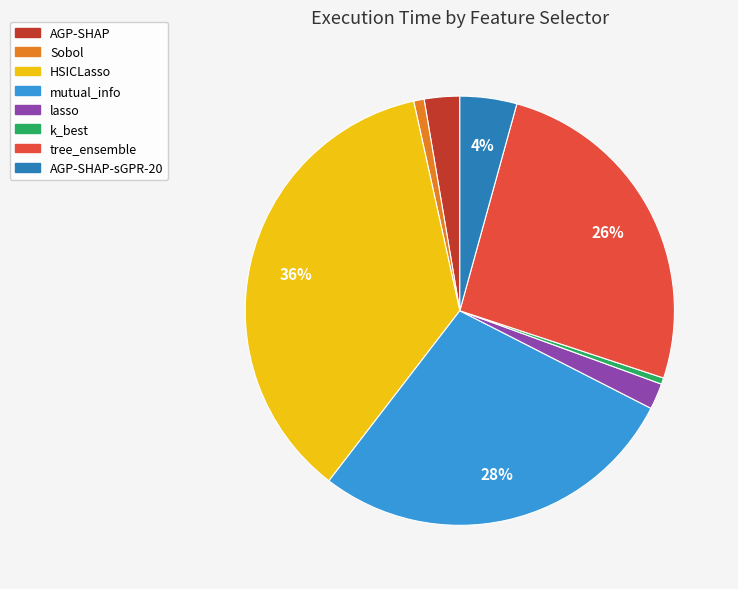

The tree_ensemble slice represents 26% of the pie. True or false?

True